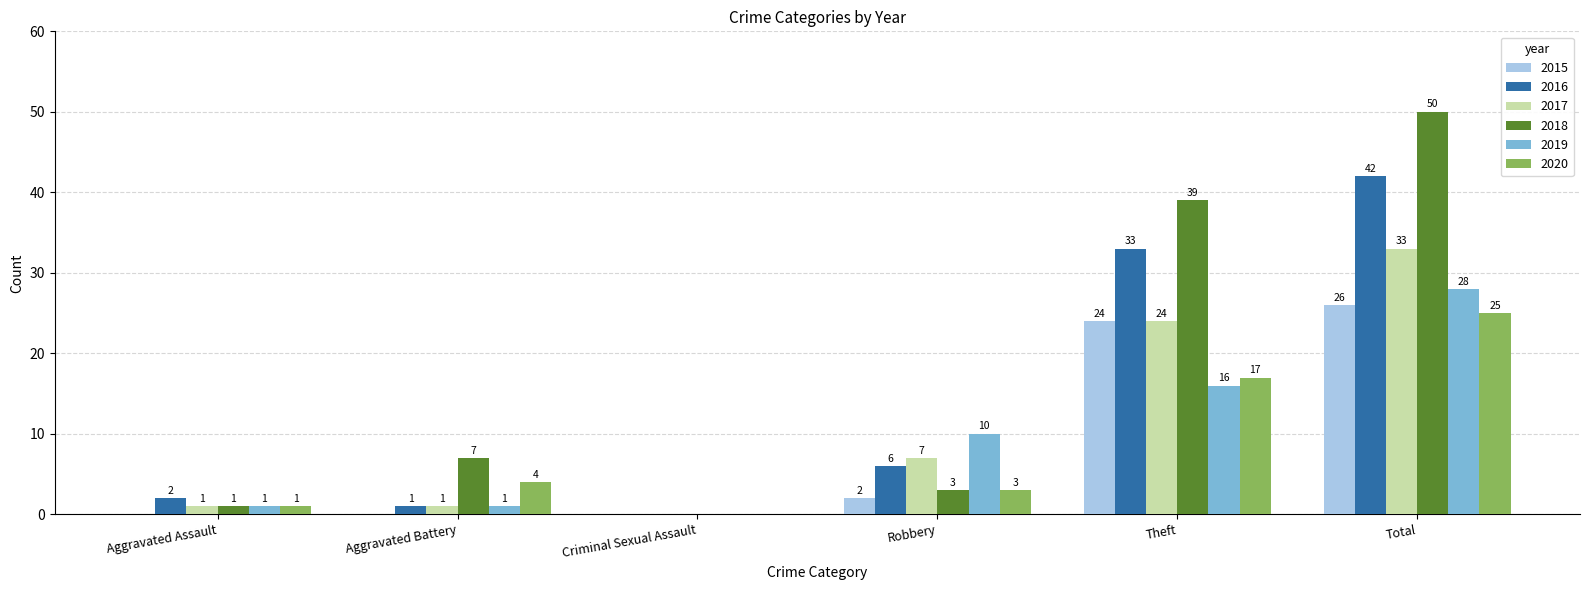

Where is 2018 nearest to the value 25?

Theft